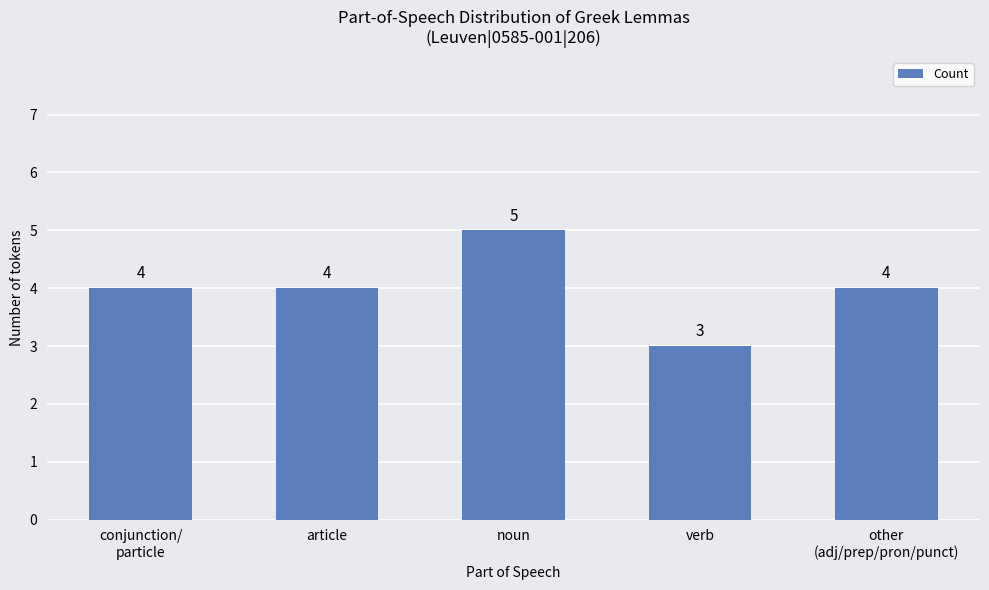

What is the average value?

4